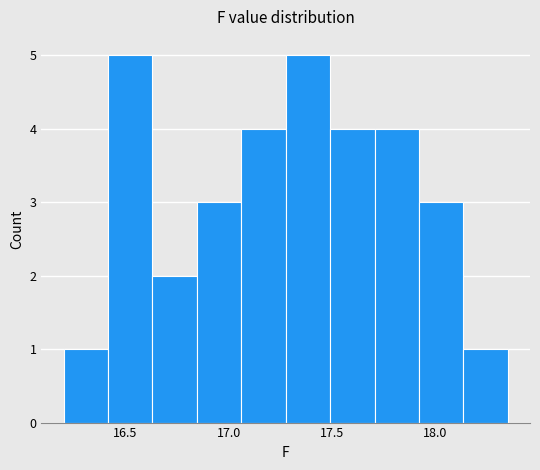

Reading left to right, list every bar in this chart as the range it spans on the x-axis followed by its height. Neither the bar edges nor the heights are printed on the chart, so give them approximately, as read against the axes.

16.200 to 16.415: 1
16.415 to 16.630: 5
16.630 to 16.845: 2
16.845 to 17.060: 3
17.060 to 17.275: 4
17.275 to 17.490: 5
17.490 to 17.705: 4
17.705 to 17.920: 4
17.920 to 18.135: 3
18.135 to 18.350: 1